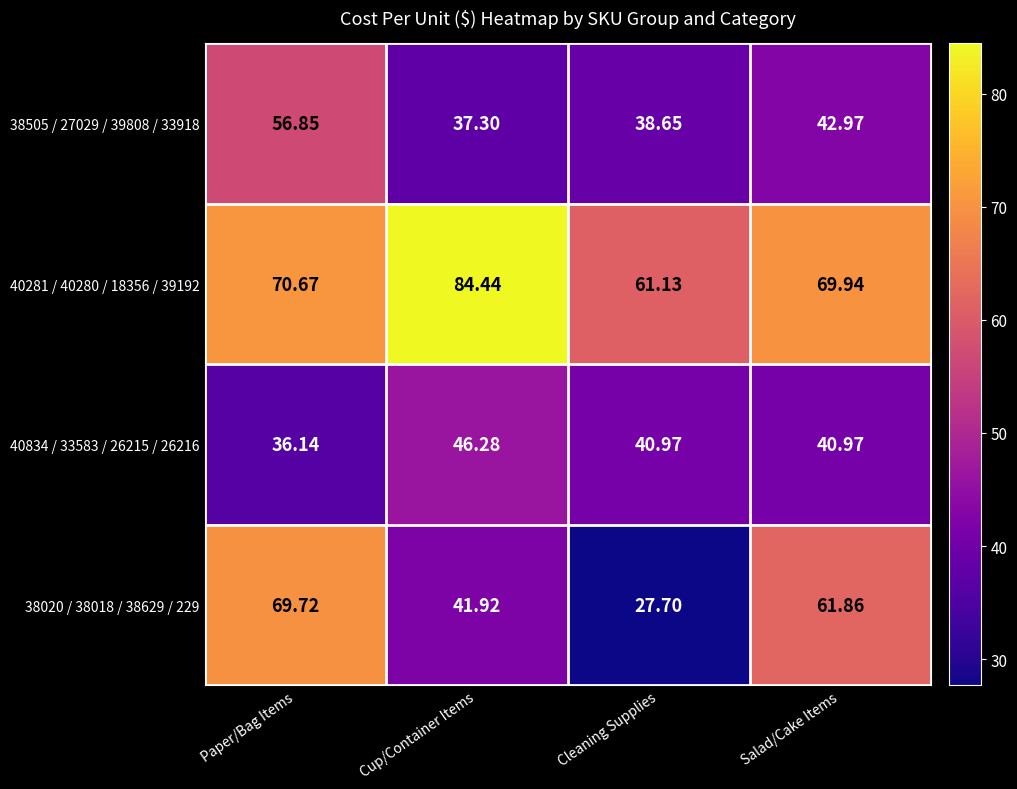

At which label does 40281 / 40280 / 18356 / 39192 first exceed 70?

Paper/Bag Items